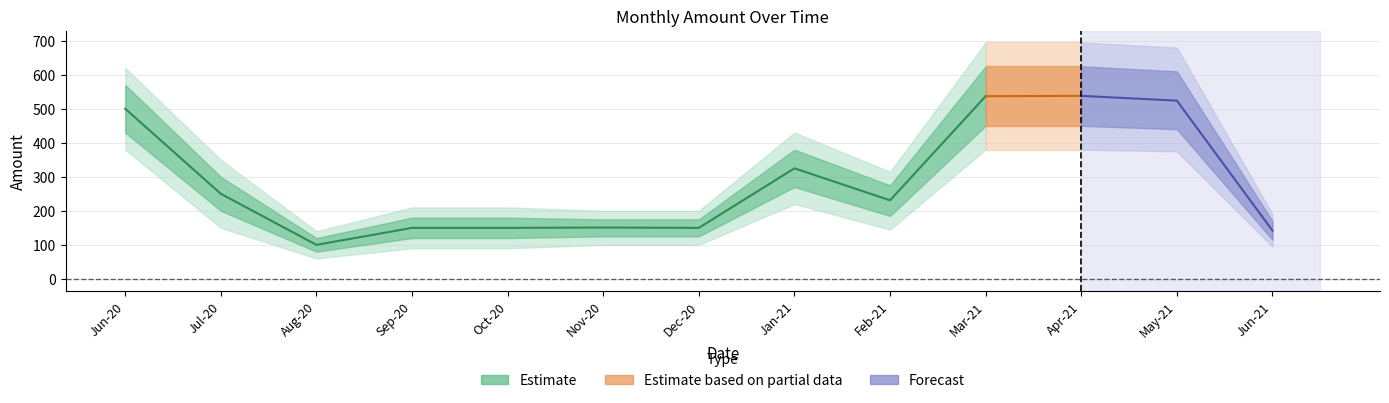

The value at 2020-10 is 26. True or false?

False